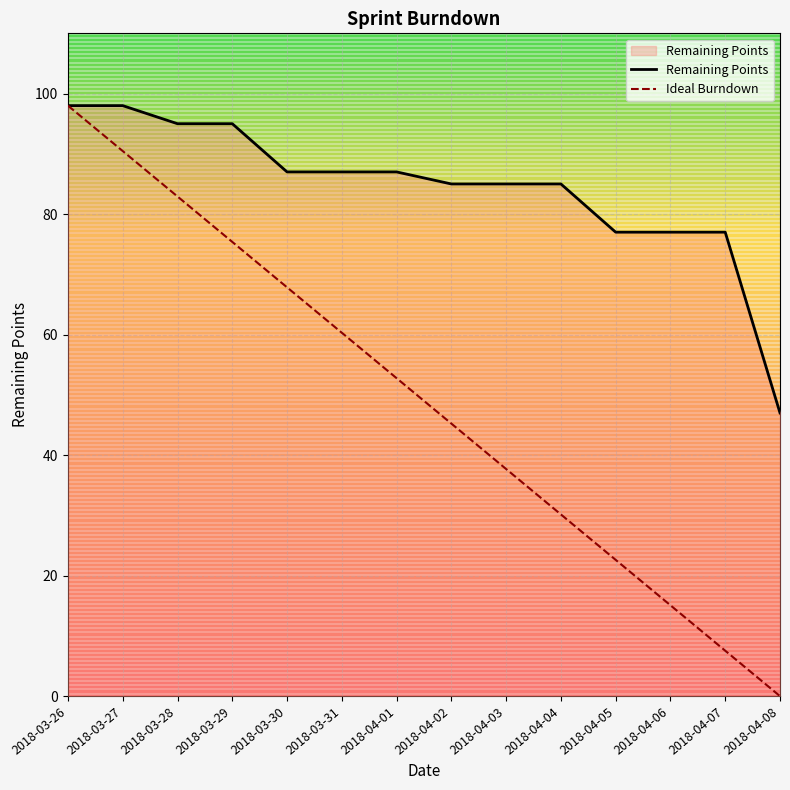

List the labels in order of Ideal Burndown value, largest first.

2018-03-26, 2018-03-27, 2018-03-28, 2018-03-29, 2018-03-30, 2018-03-31, 2018-04-01, 2018-04-02, 2018-04-03, 2018-04-04, 2018-04-05, 2018-04-06, 2018-04-07, 2018-04-08